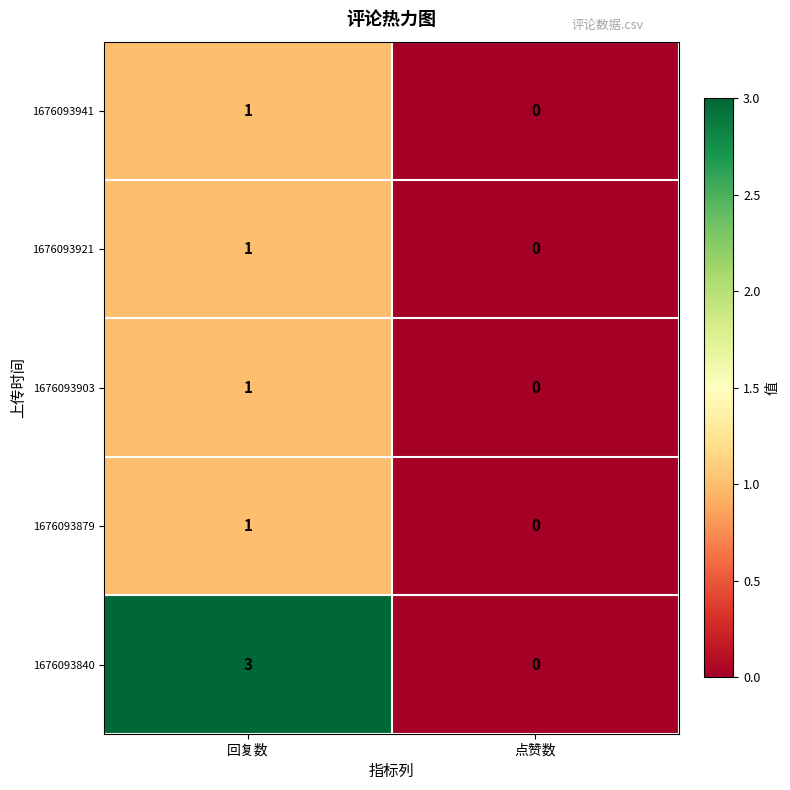

Count the number of categories in the chart.

2